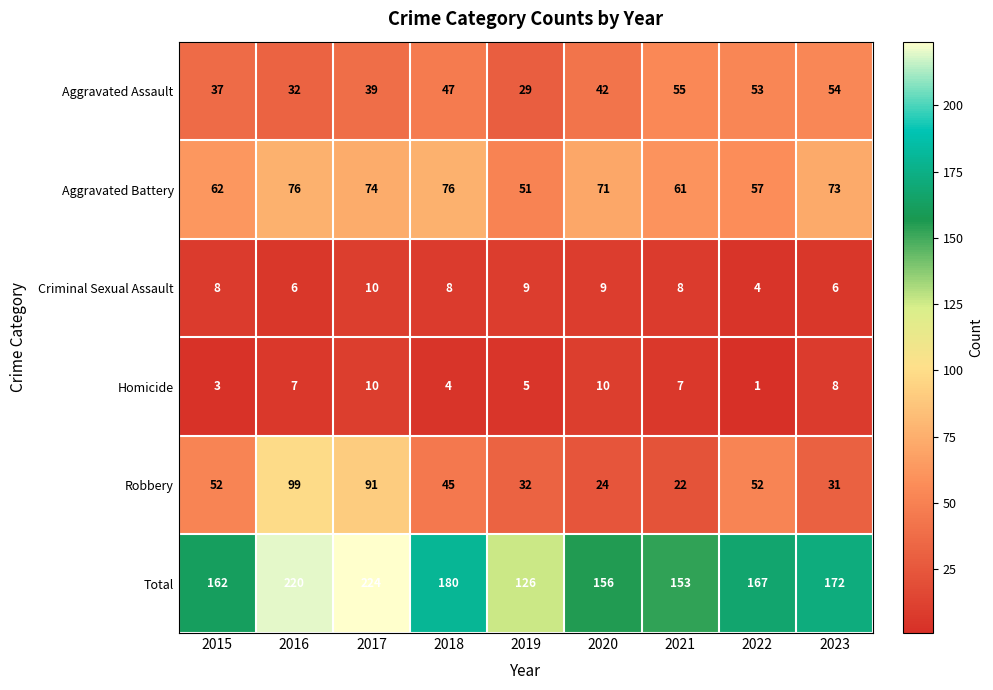

What is the difference between the highest and lowest values at 2020?

147